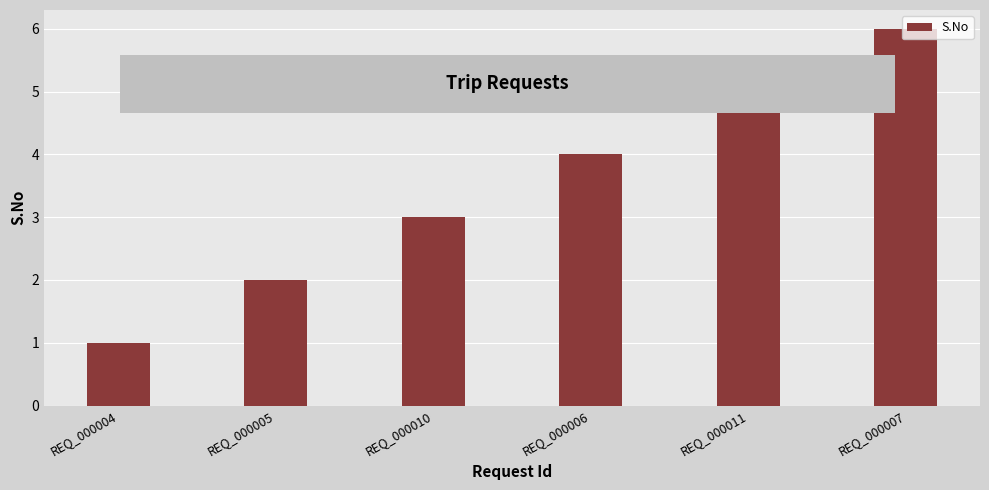

What is the average value?

4